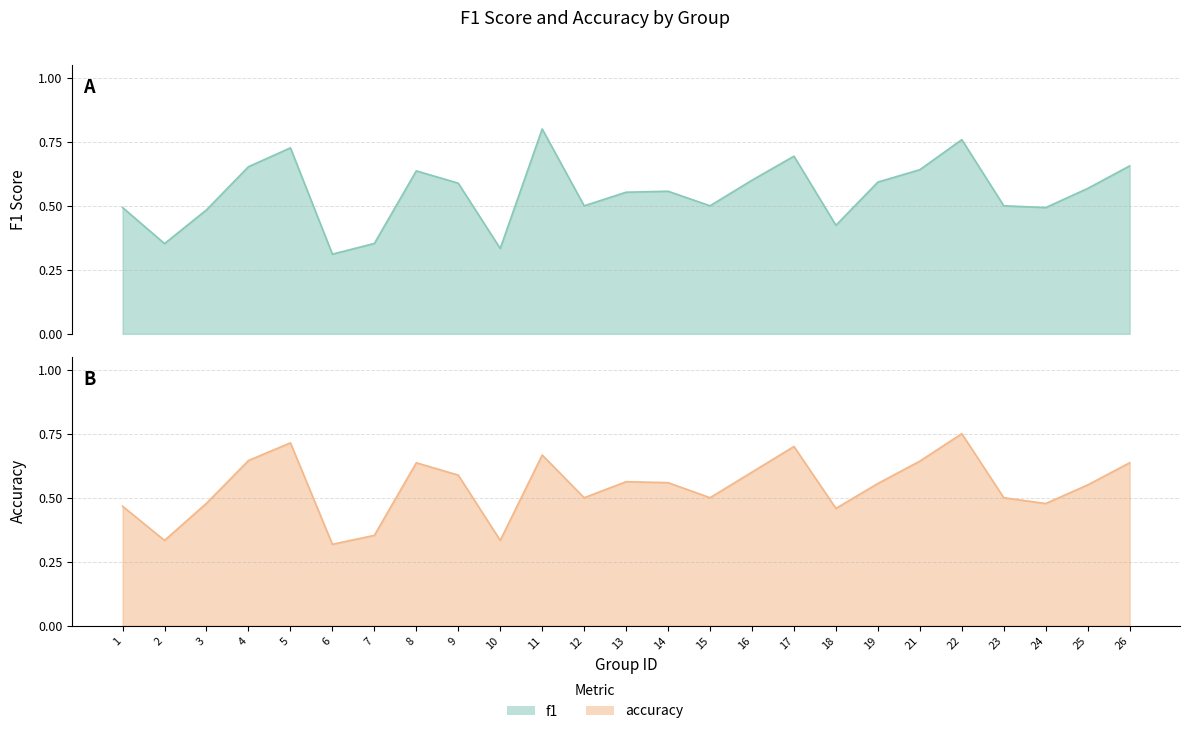

Reading left to right, what are all the values shown in this chart?

f1: 0.5	0.4	0.5	0.7	0.7	0.3	0.4	0.6	0.6	0.3	0.8	0.5	0.6	0.6	0.5	0.6	0.7	0.4	0.6	0.6	0.8	0.5	0.5	0.6	0.7
accuracy: 0.5	0.3	0.5	0.6	0.7	0.3	0.4	0.6	0.6	0.3	0.7	0.5	0.6	0.6	0.5	0.6	0.7	0.5	0.6	0.6	0.8	0.5	0.5	0.6	0.6